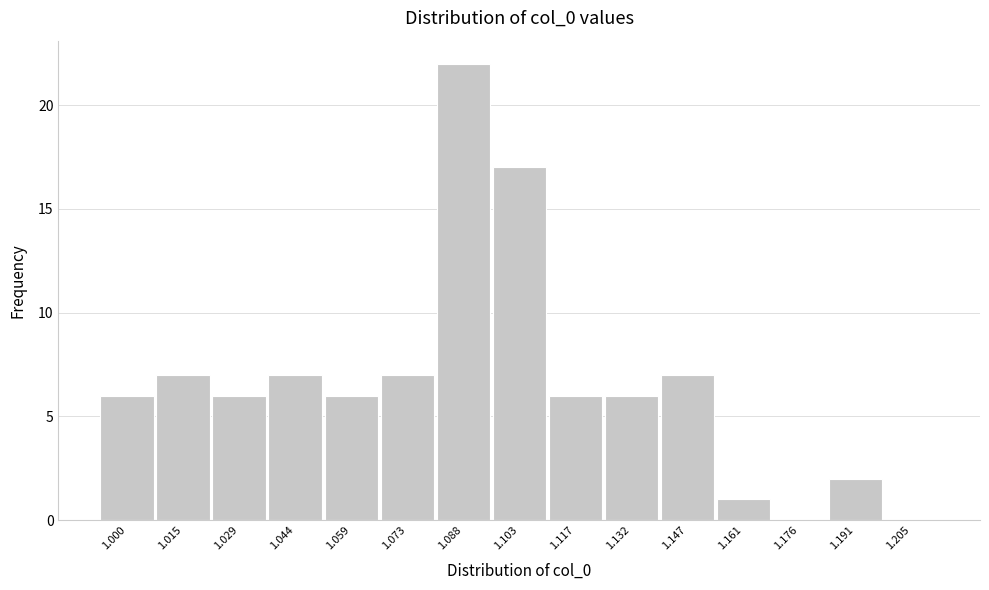

Reading left to right, transcribe all the data shown in this chart.

1.000=6	1.015=7	1.029=6	1.044=7	1.059=6	1.073=7	1.088=22	1.103=17	1.117=6	1.132=6	1.147=7	1.161=1	1.176=0	1.191=2	1.205=0